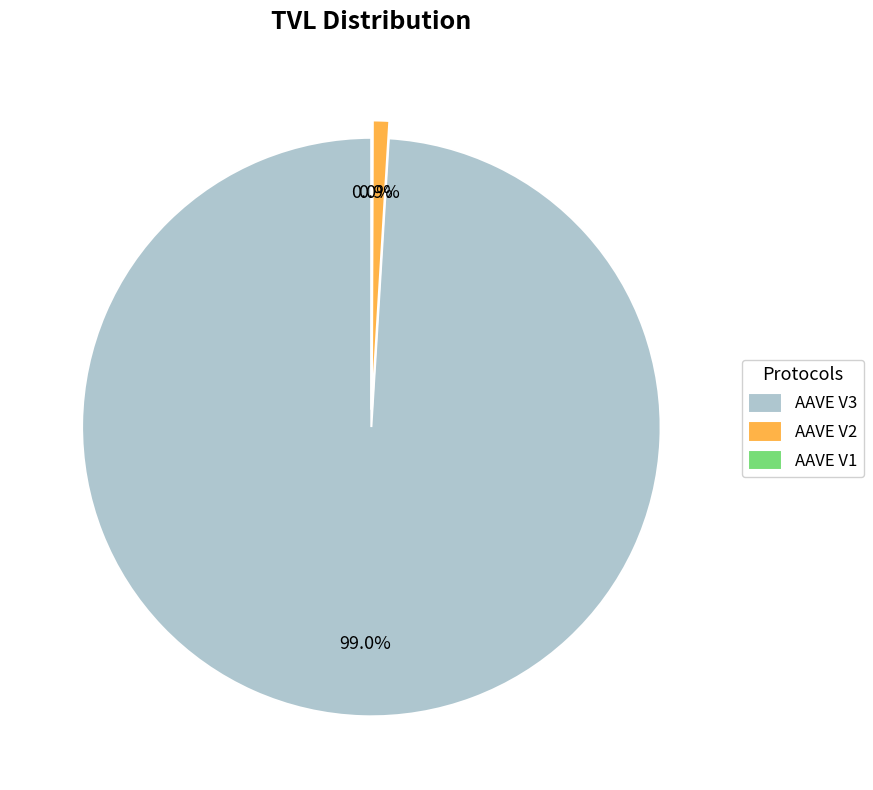

To the nearest percent, what is the average slice percentage?

33%